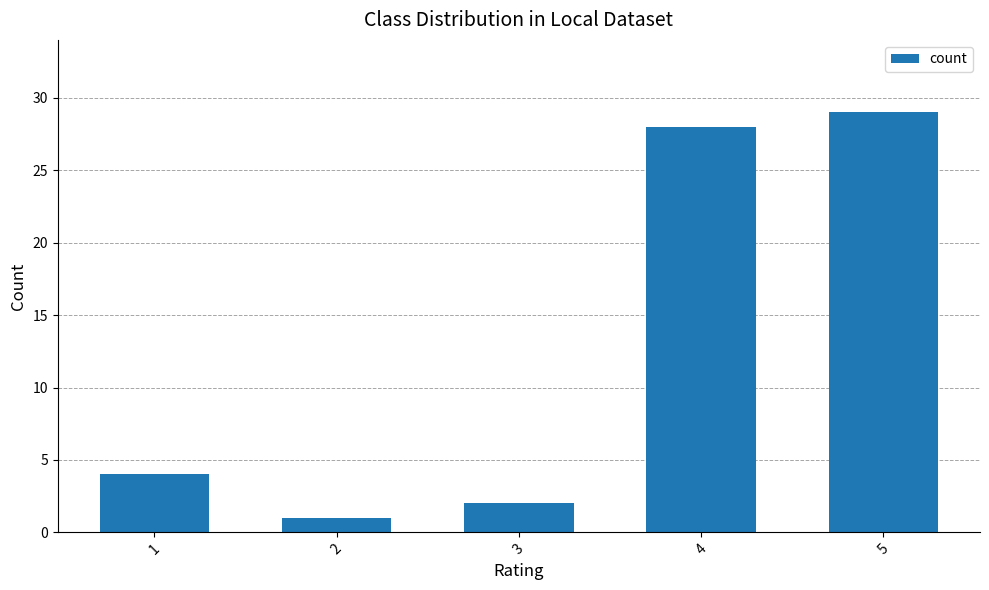

What is the greatest value displayed?

29